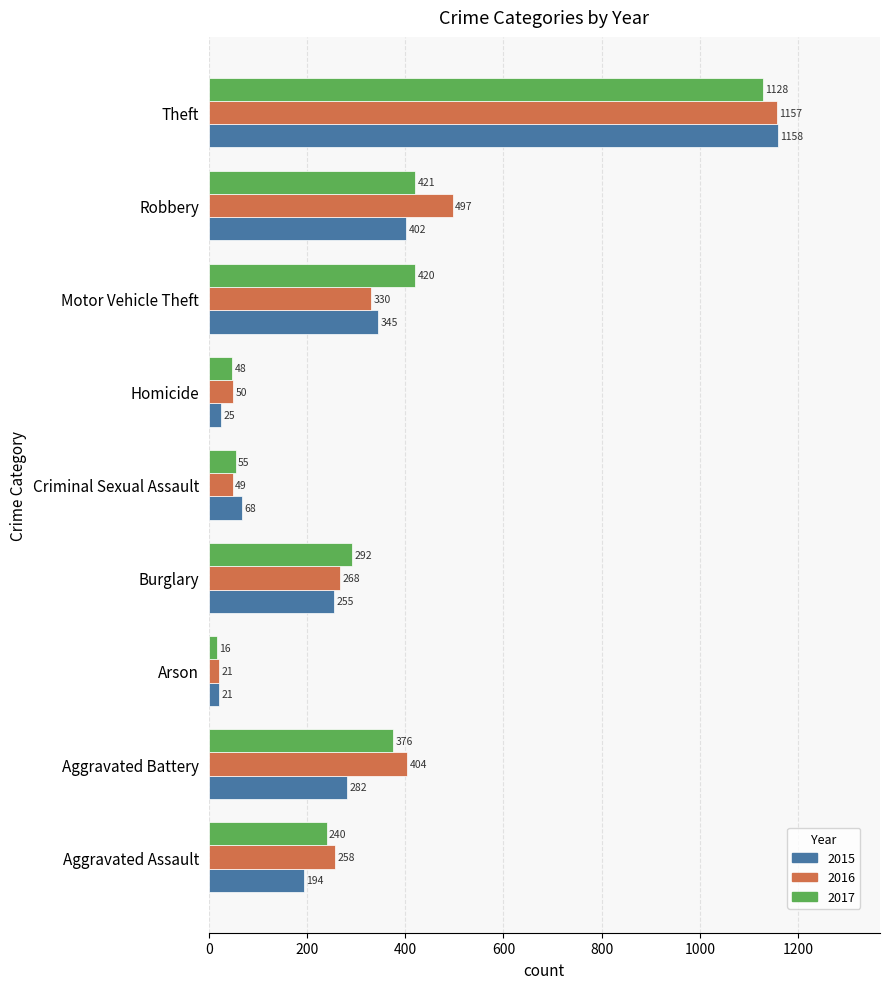

What is the average value of the 2015 series?

306